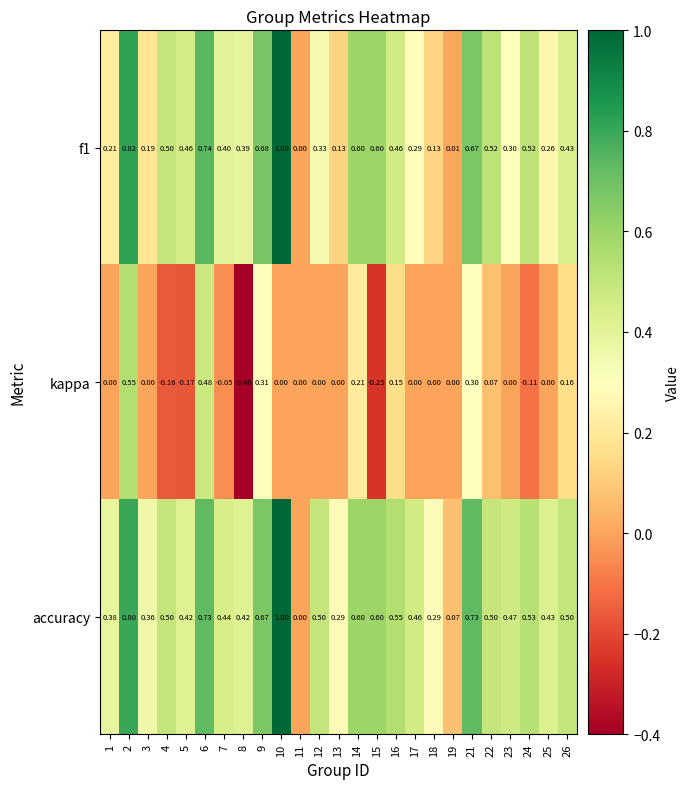

Which series has the largest total across all categories?

accuracy